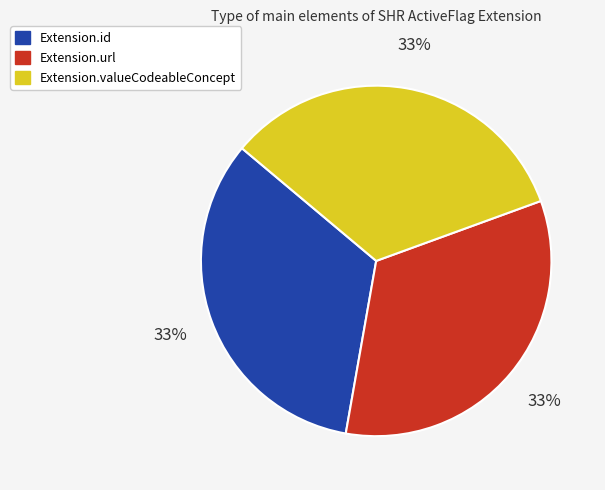

Count the number of slices in the pie.

3